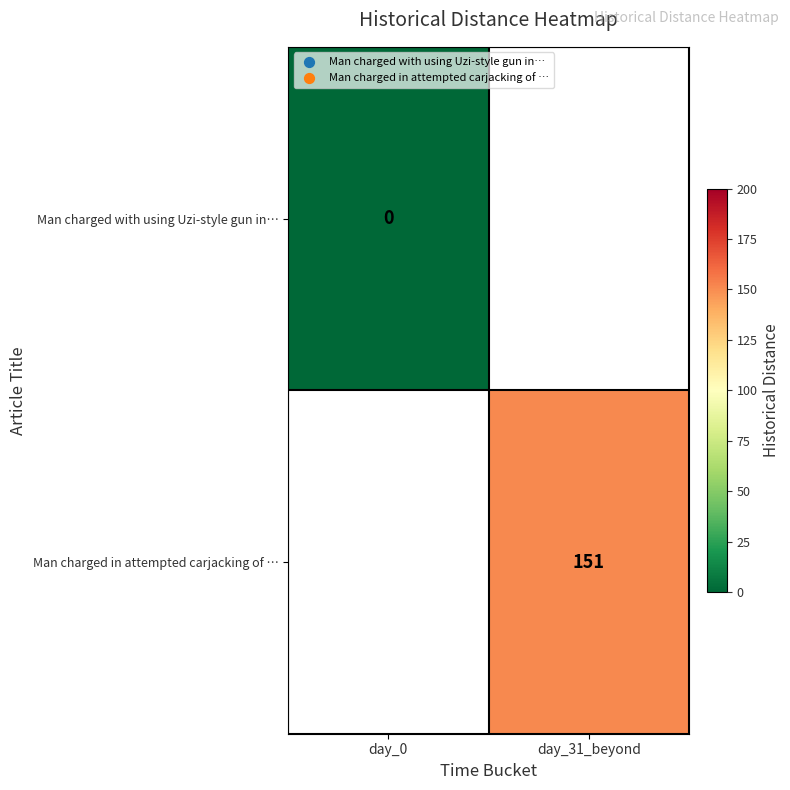

The value of Man charged in attempted carjacking of … at day_31_beyond is 263. True or false?

False